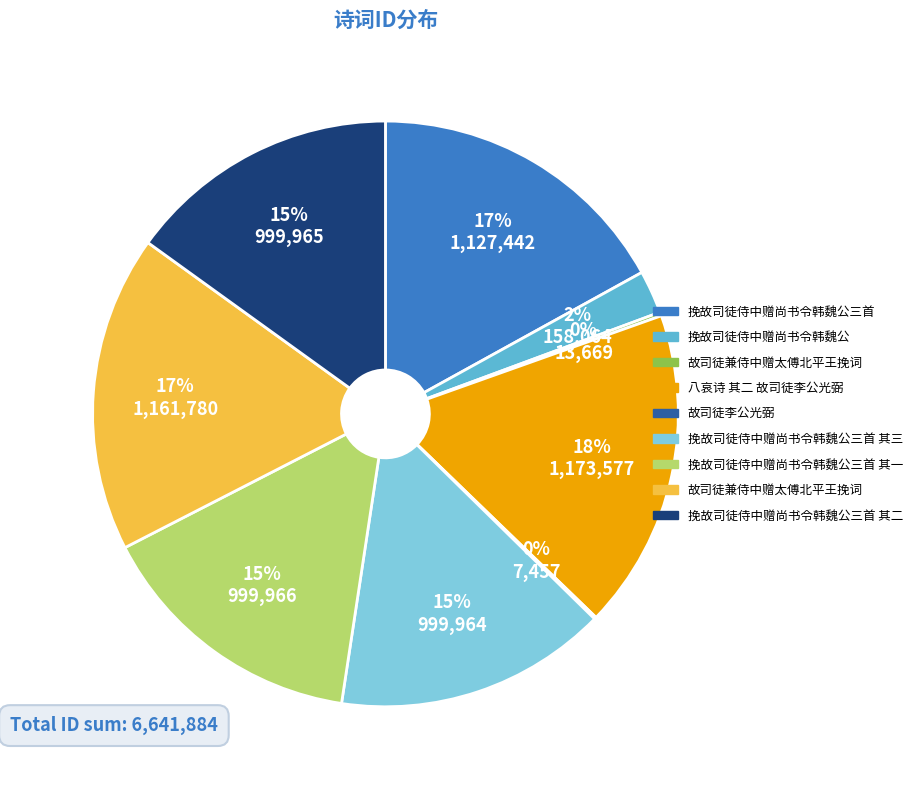

Is there any slice that represents more than half of the pie?

No